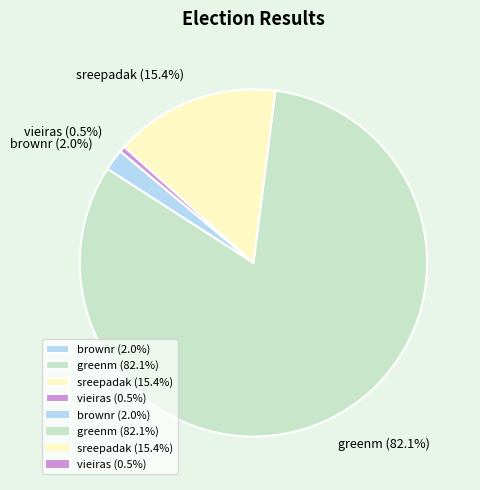

To the nearest percent, what percentage of the pie is sreepadak?

15%